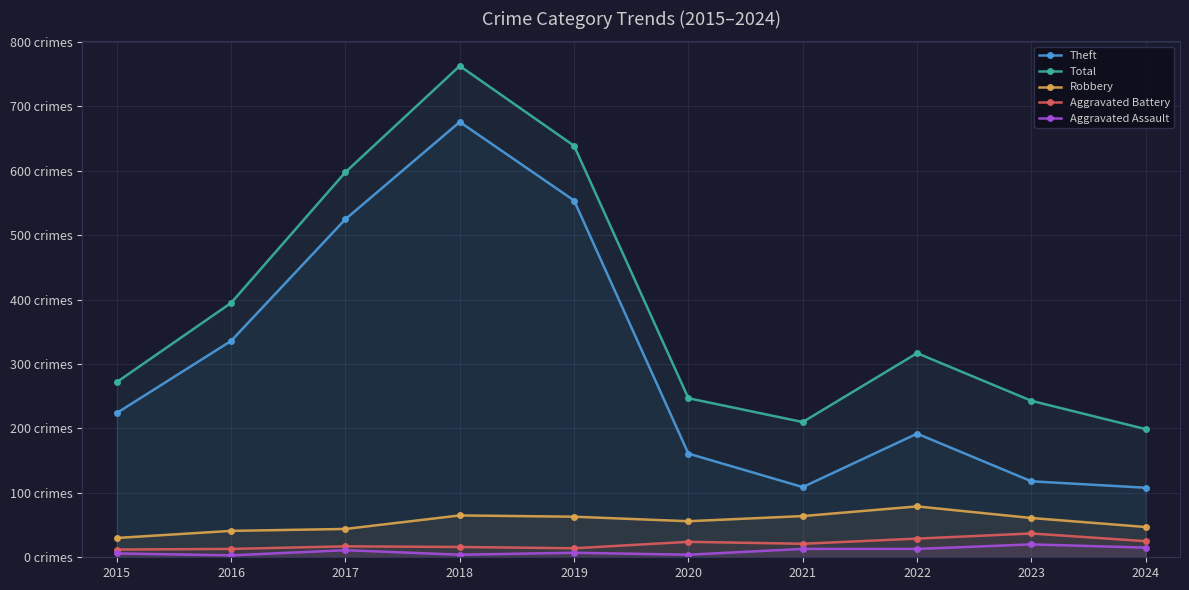

True or false: Robbery and Theft cross at least once.

False